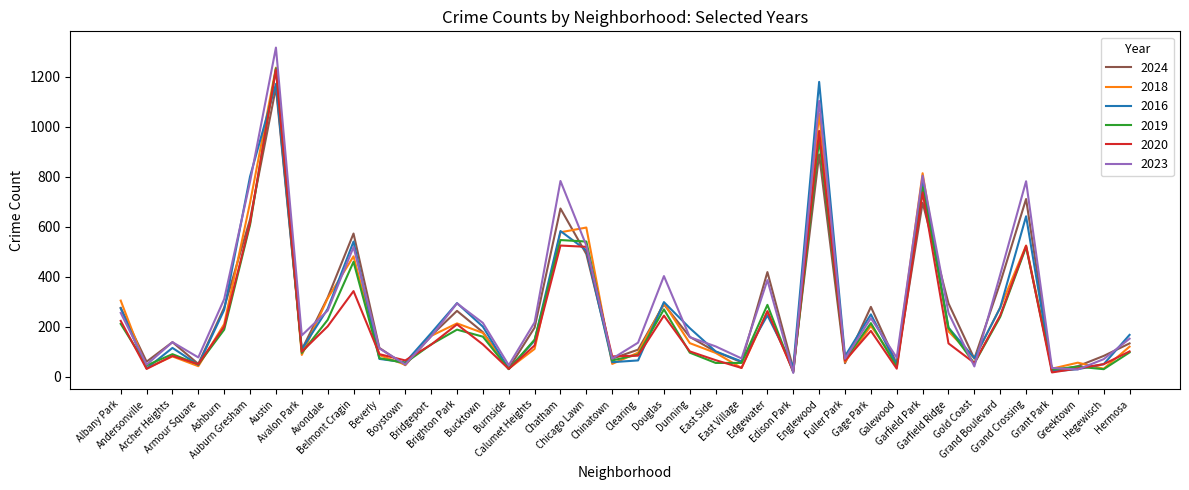

Which series changed the most between Burnside and Edison Park?

2023